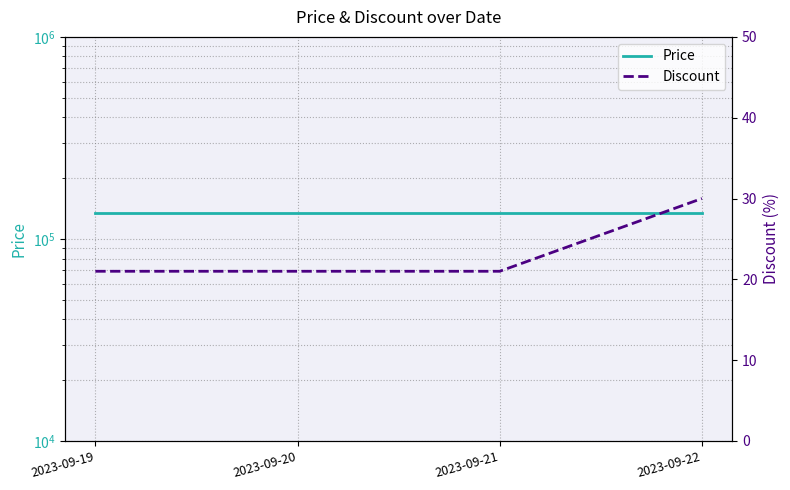

At which category is the sum across all series the highest?

2023-09-22